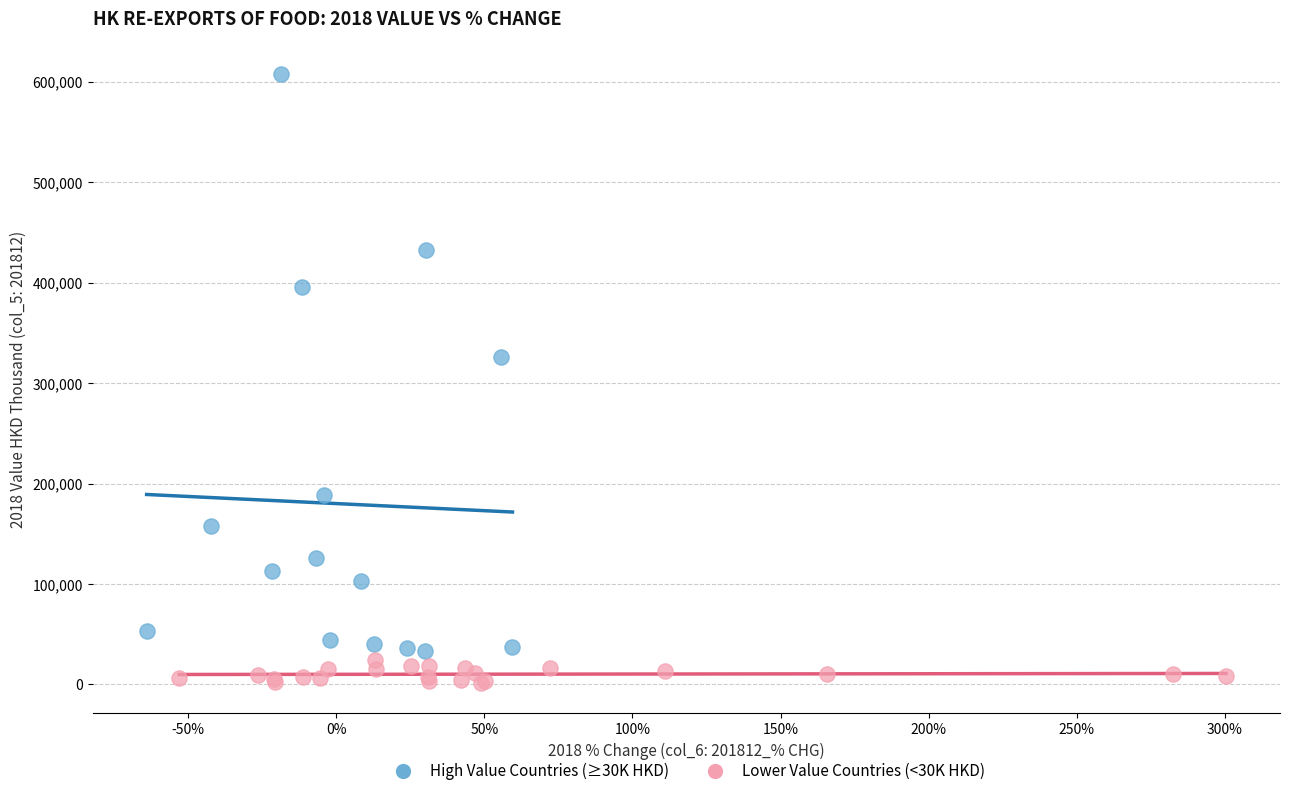

What are all the series names shown in the legend?

High Value Countries (≥30K HKD), Lower Value Countries (<30K HKD)